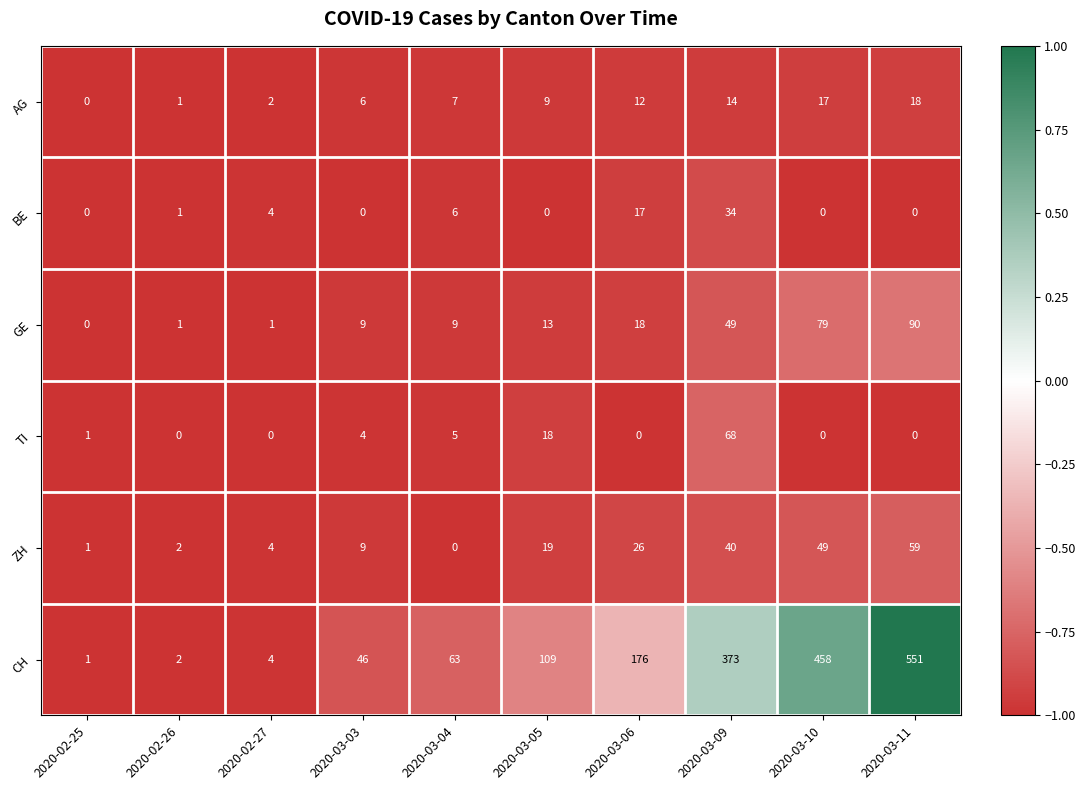

What is the greatest value displayed?

551